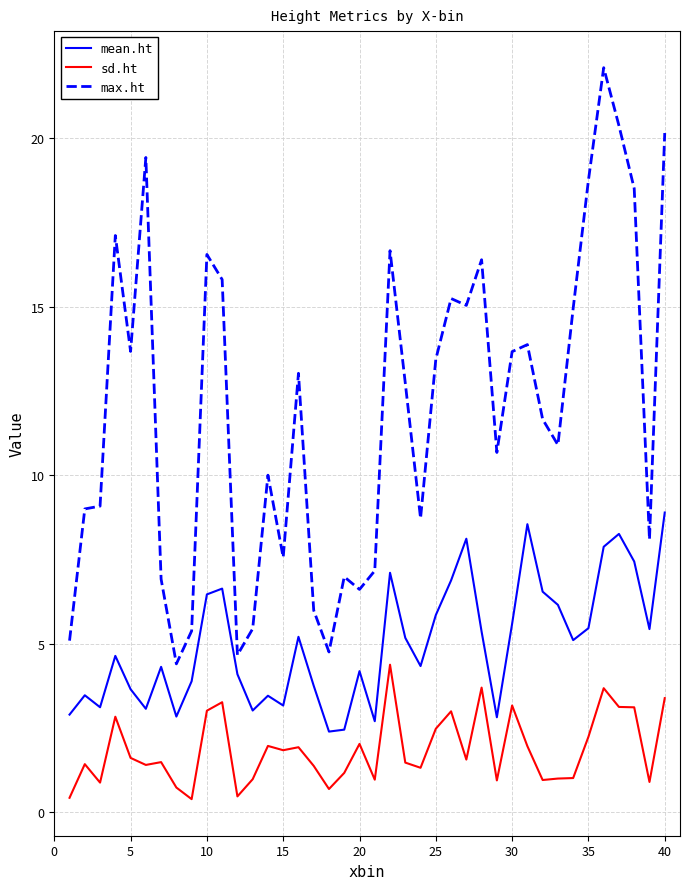

What is the difference between the maximum and minimum values in the sd.ht series?

4.0